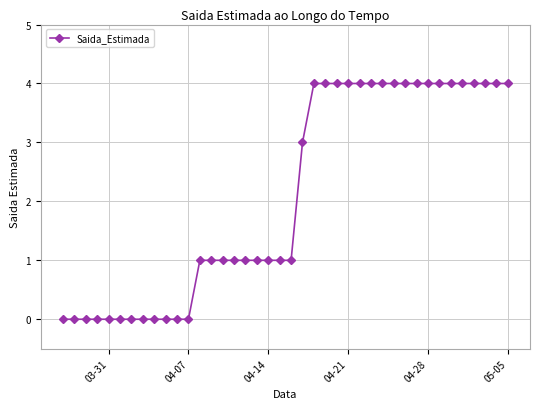

What is the greatest value displayed?

4